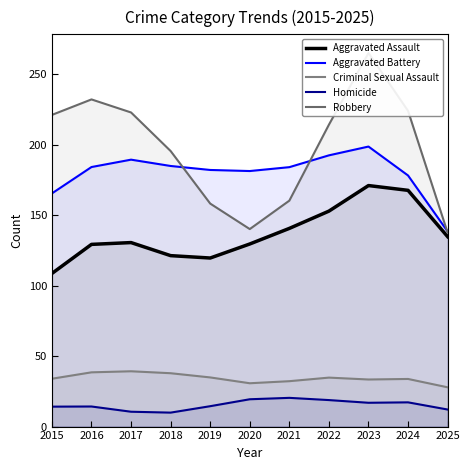

Reading left to right, list all the values displayed in this chart.

Aggravated Assault: 108.6	129.2	130.5	121.2	119.5	129.5	140.5	152.8	170.9	167.5	134.7
Aggravated Battery: 165.3	184.1	189.3	184.8	182.0	181.2	184.0	192.3	198.6	178.1	138.4
Criminal Sexual Assault: 33.9	38.5	39.2	37.8	34.9	30.7	32.2	34.7	33.4	33.8	27.9
Homicide: 14.1	14.2	10.5	9.9	14.5	19.4	20.4	18.8	16.9	17.2	12.1
Robbery: 221.0	232.0	222.8	195.4	158.1	140.1	160.2	214.1	264.9	223.9	137.5